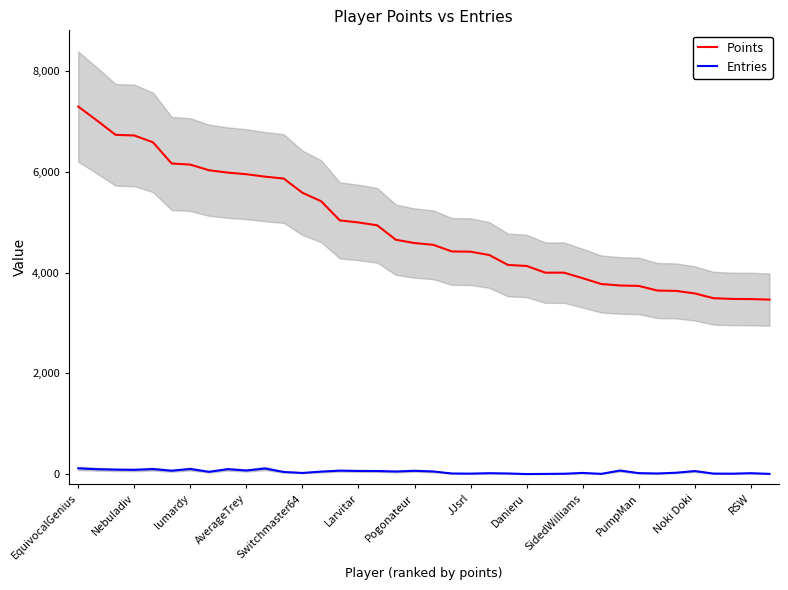

True or false: Entries and Points cross at least once.

False